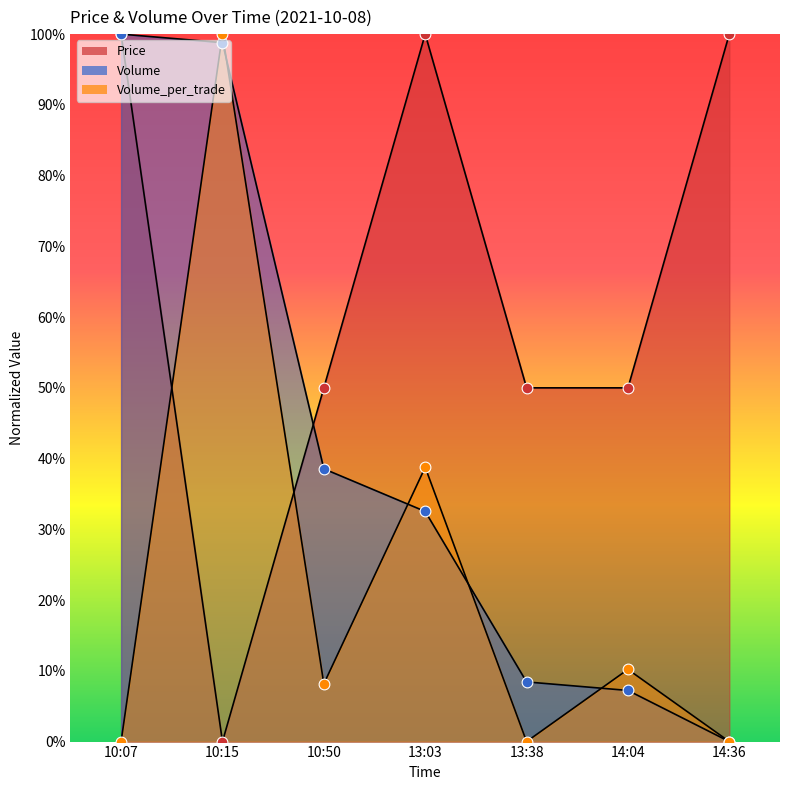

Is the value of Volume at 13:38 greater than the value of Volume_per_trade at 10:15?

No